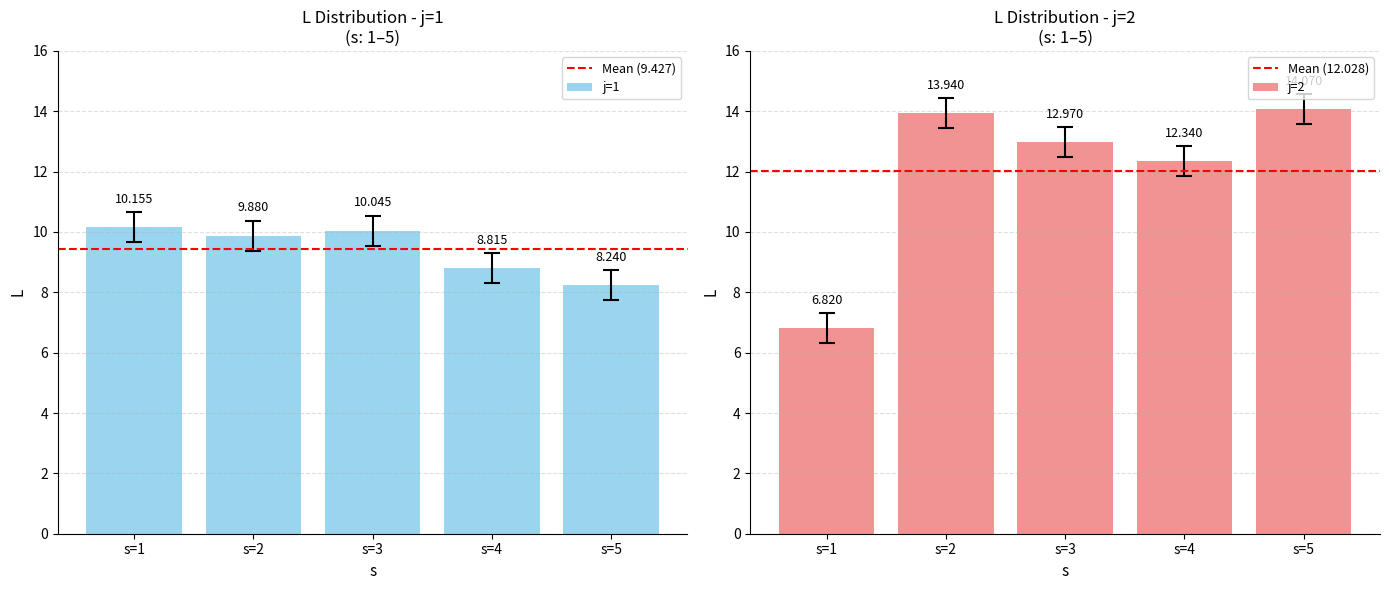

Between s=1 and s=5, which series saw the biggest shift?

j=2